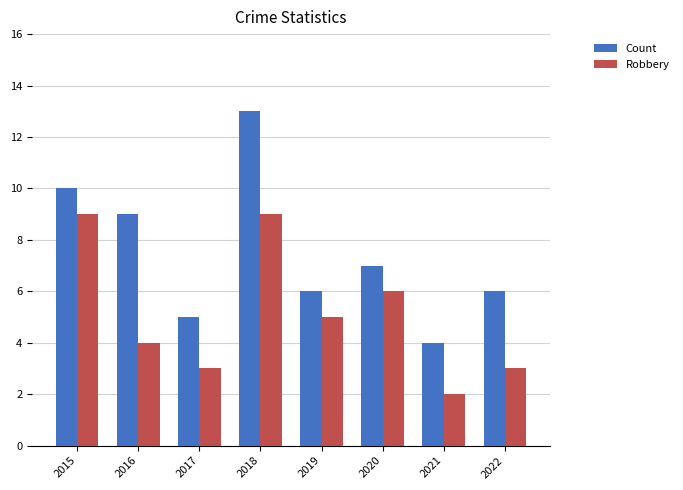

What is the average value of the Robbery series?

5